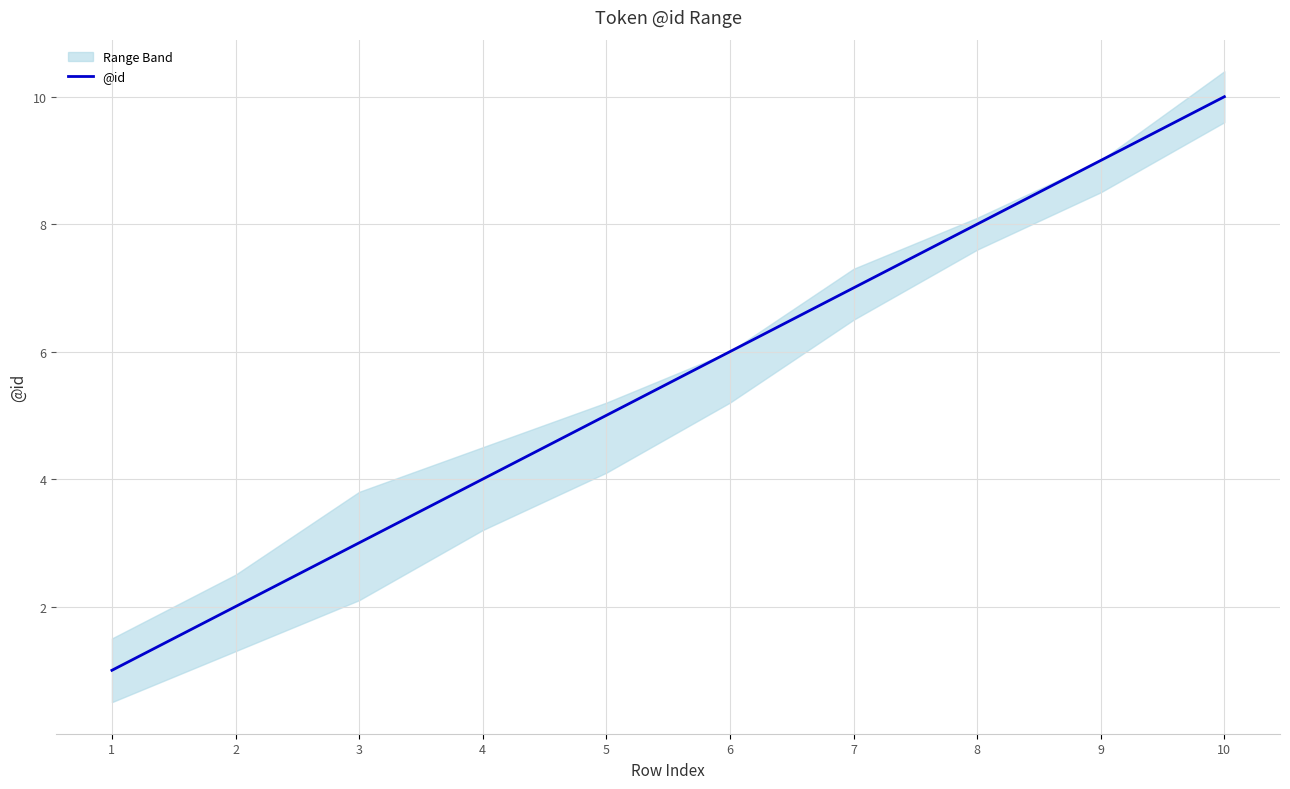

What is the maximum value shown in the chart?

10